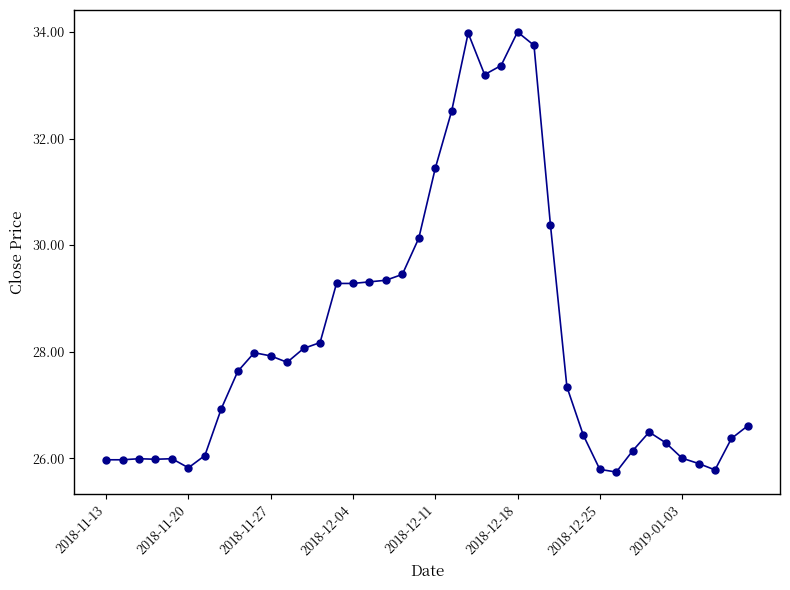

What is the difference between the second highest and second lowest values?

8.2